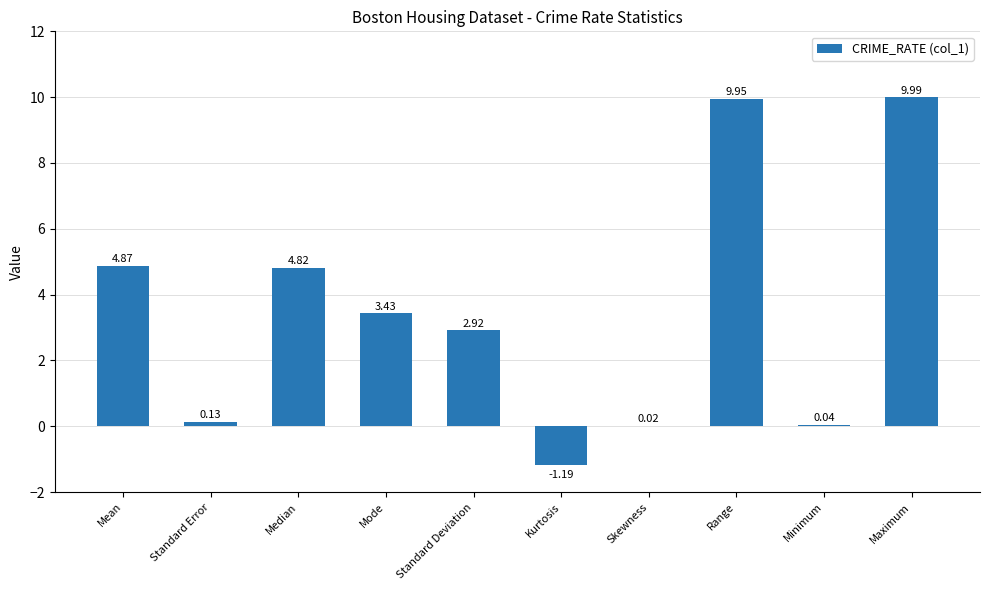

What is the change in value from Median to Skewness?

-4.8